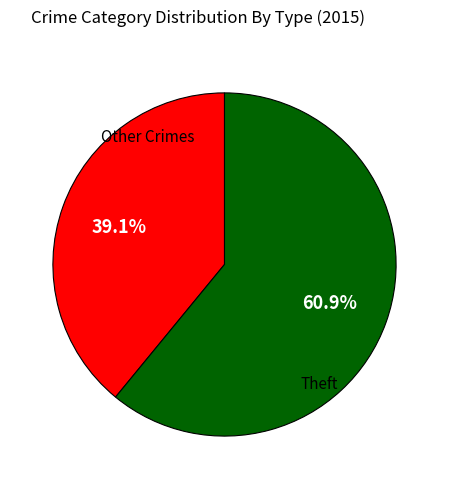

To the nearest percent, what is the difference between the largest and smallest slice percentages?

22%